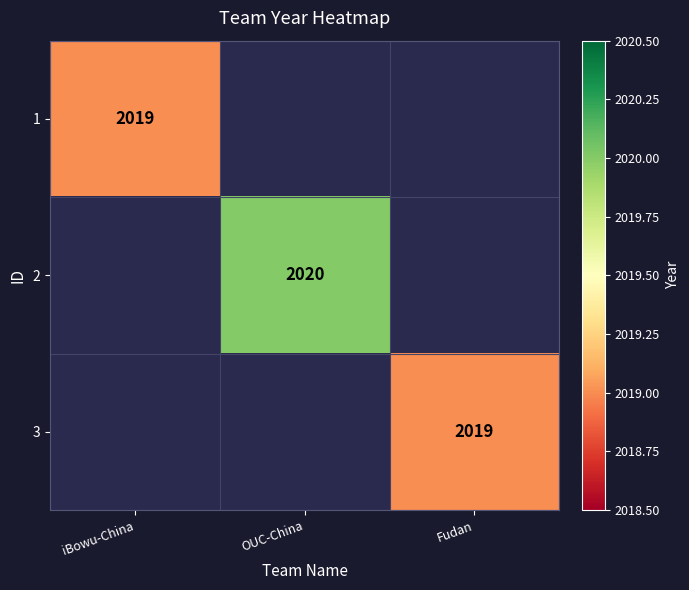

Is the value of 1 at iBowu-China greater than the value of 2 at OUC-China?

No